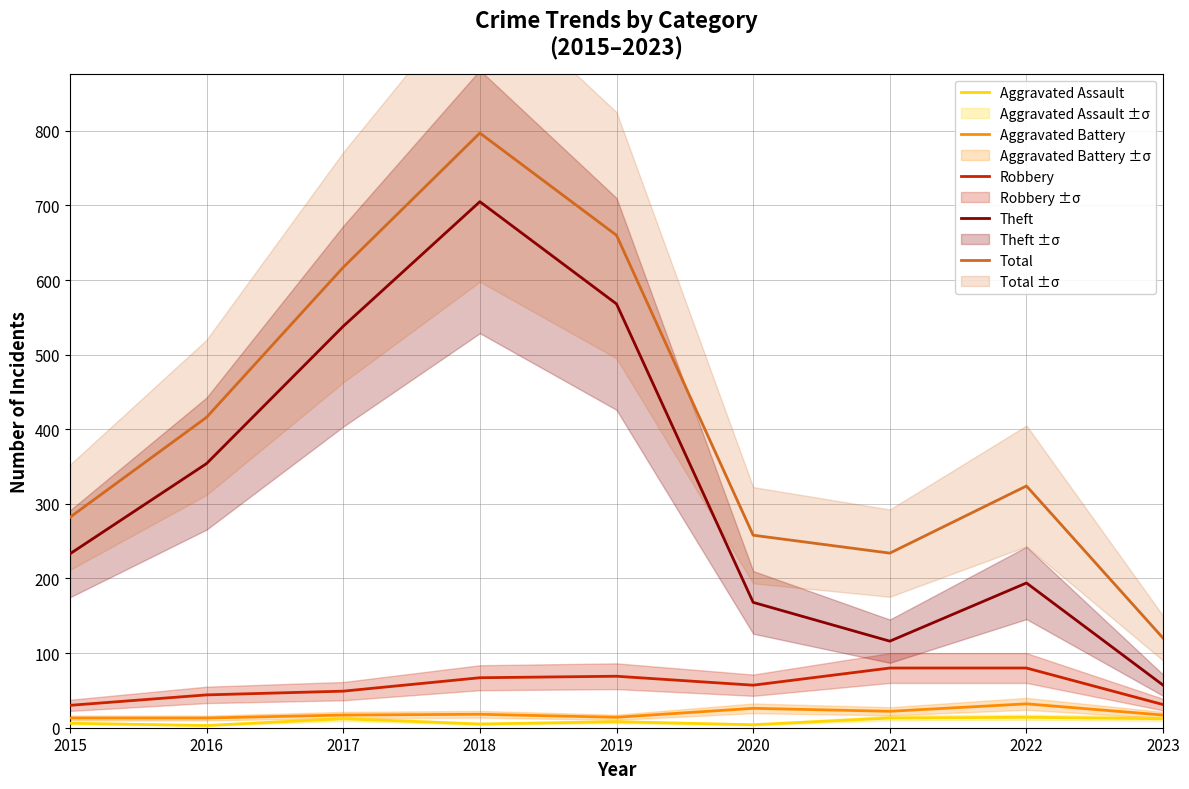

In Aggravated Battery, how many points are higher than both neighbors (excluding endpoints)?

3